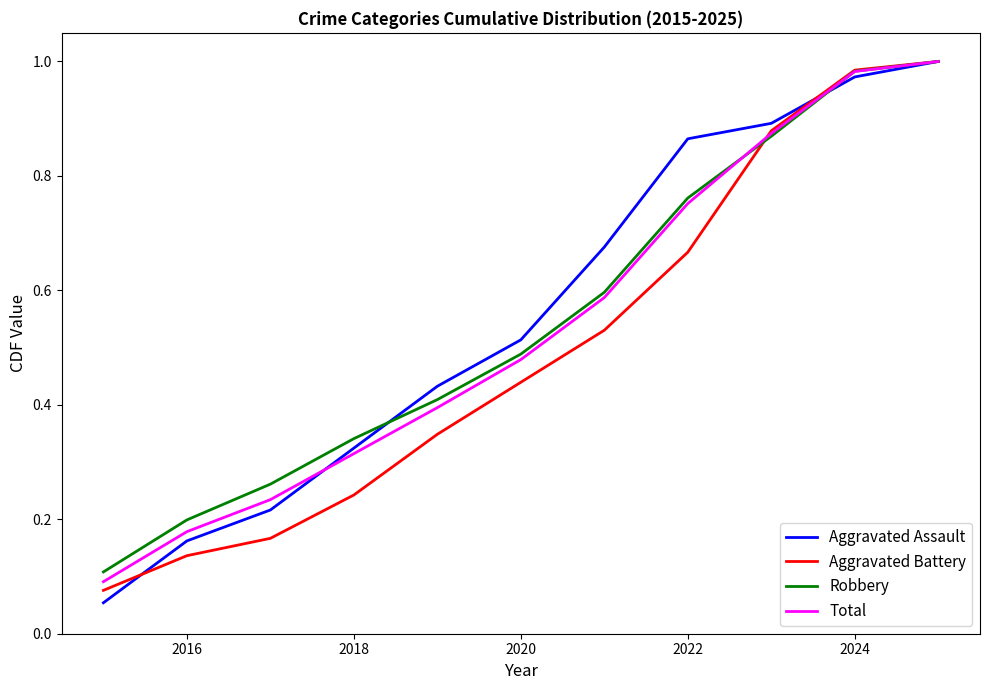

Is it true that Robbery equals 0.3 at 2022?

False